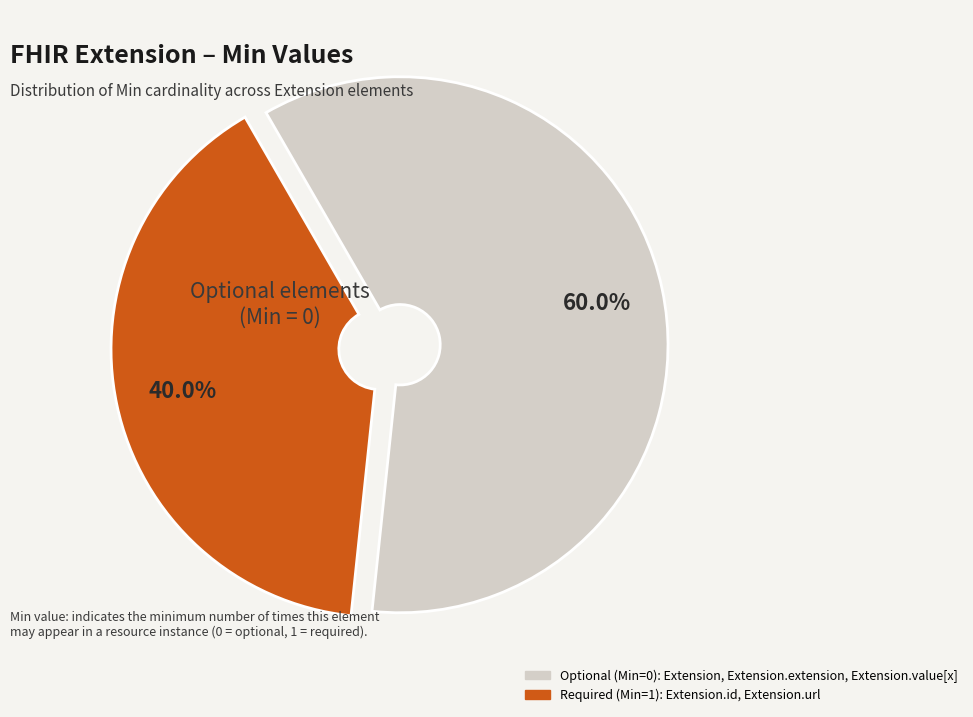

Is there a majority slice in this chart?

Yes